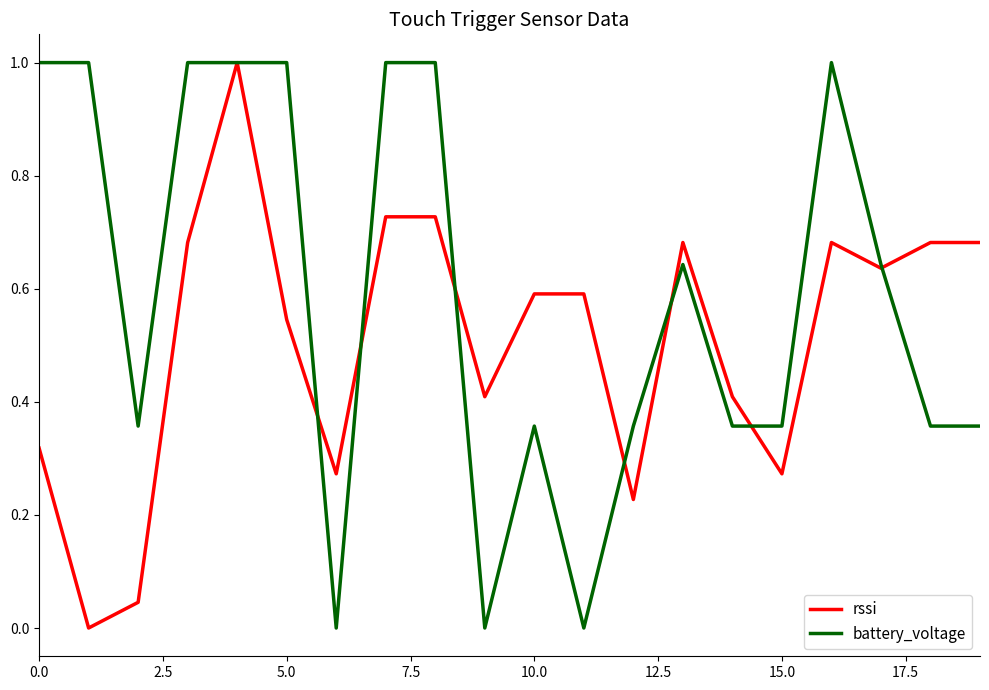

List the series in order of their overall mean, lowest first.

rssi, battery_voltage